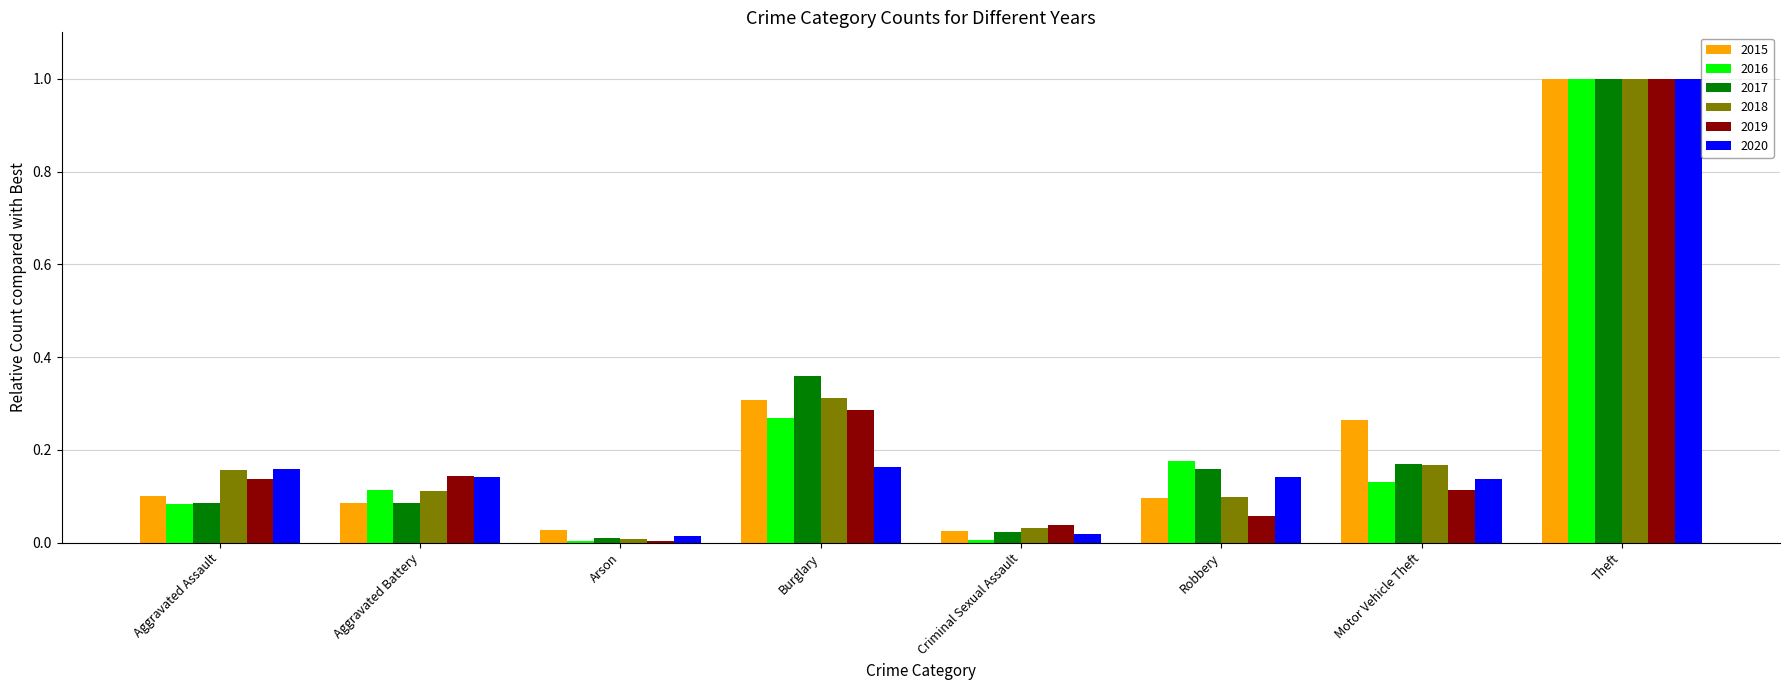

What is the sum of all 2020 values?

1.8